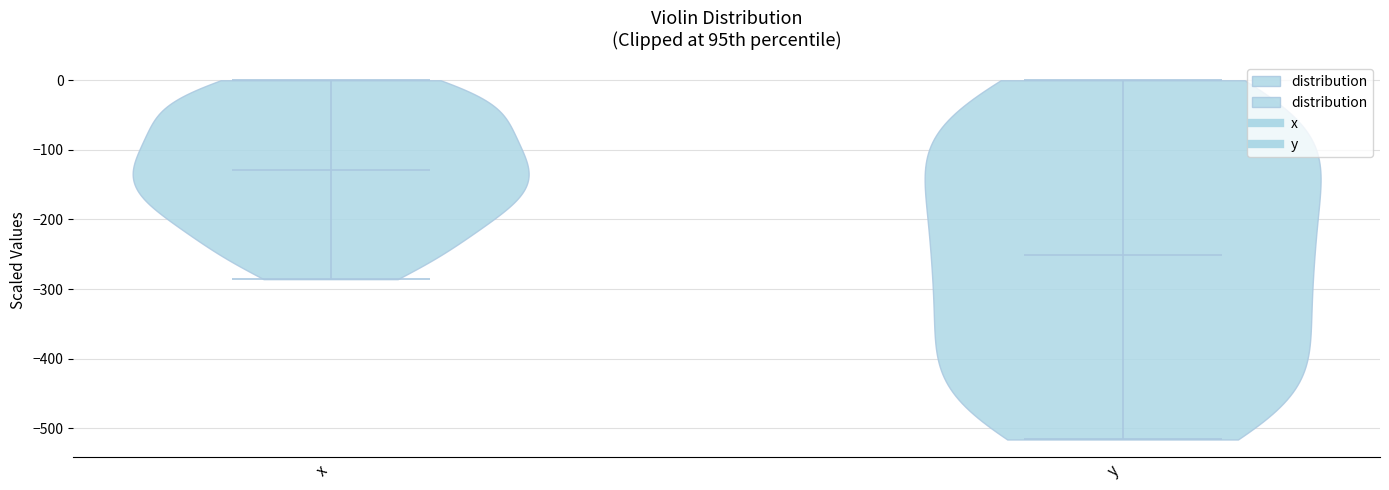

What is the lowest point the violin for y reaches on the y-axis? The values are not printed on the chart, so give them approximately, as read against the axis.

-520